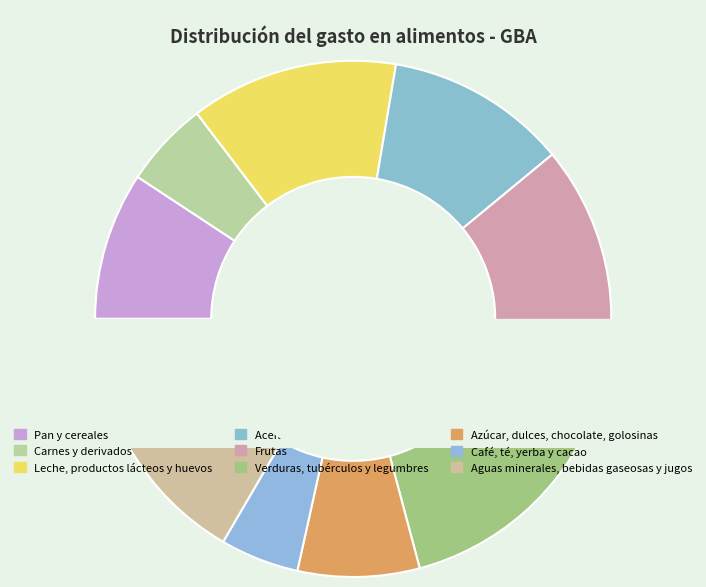

Between Aceites, grasas y manteca and Carnes y derivados, which is larger?

Aceites, grasas y manteca